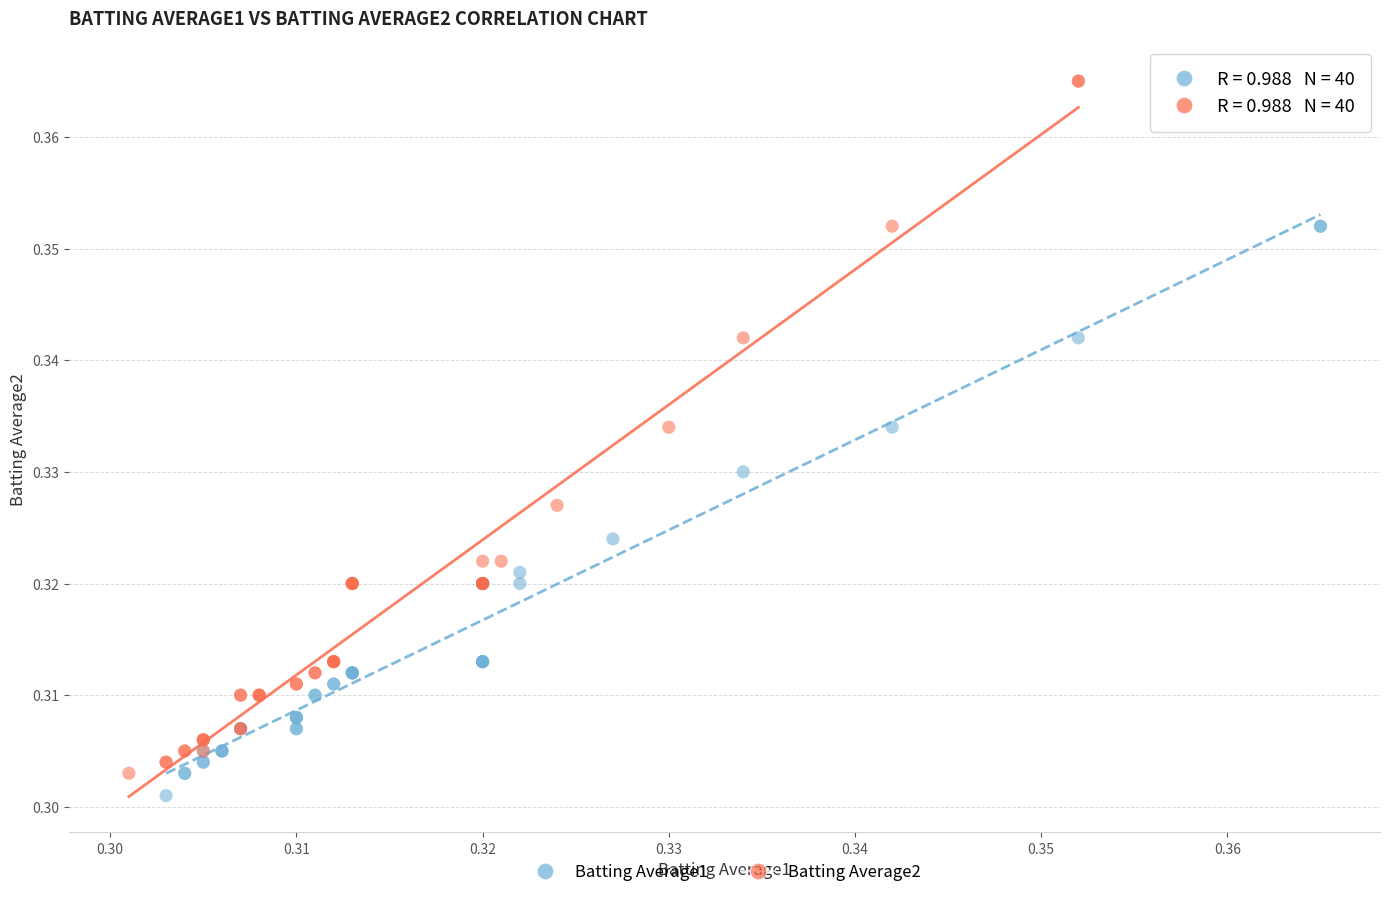

Which series reaches the maximum Y coordinate?

Batting Average2